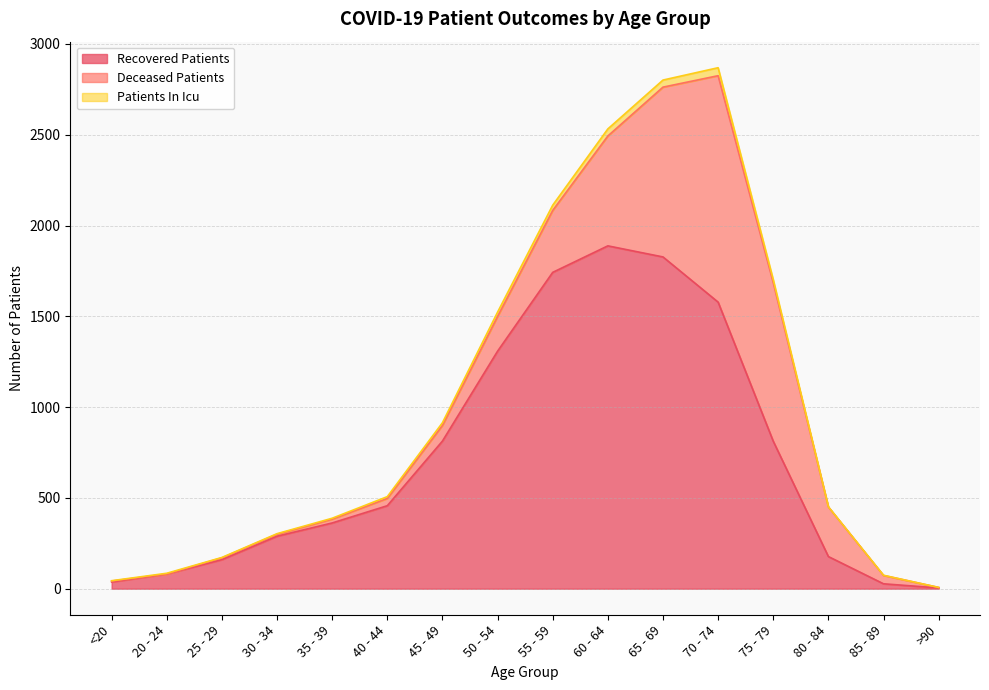

What is the highest value of the Recovered Patients series?

1888